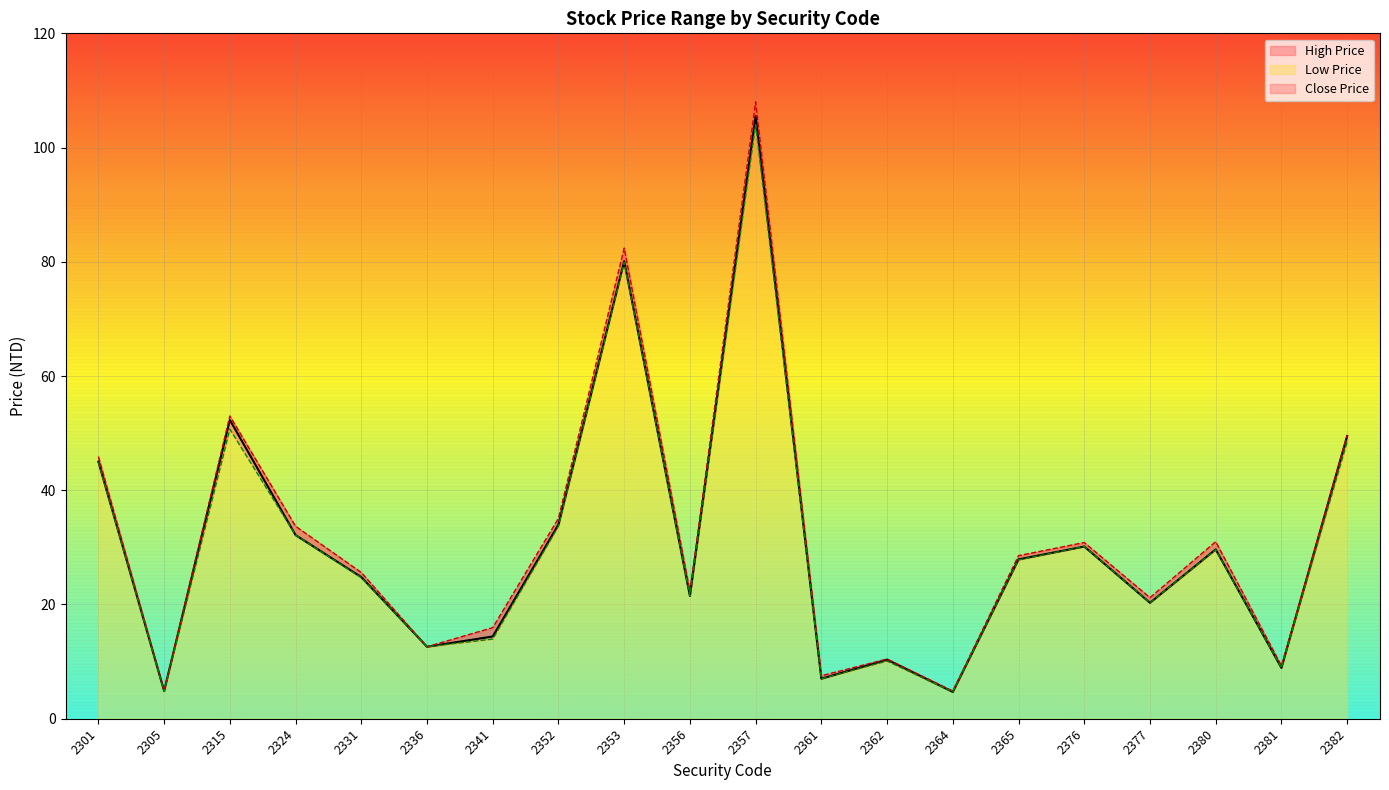

How many values in the Close Price series exceed 27?

10